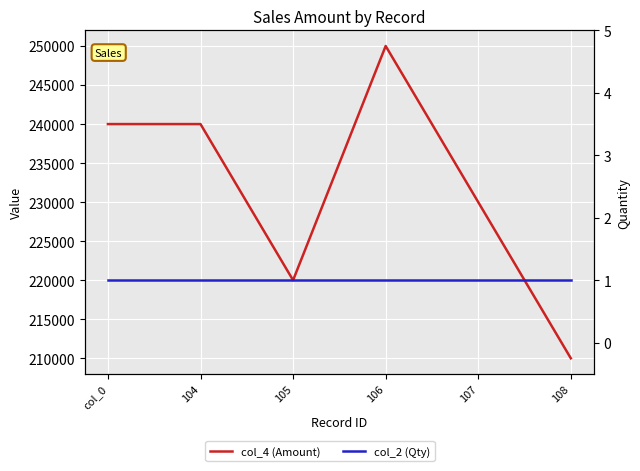

Which series has the largest range (max minus min)?

col_4 (Amount)